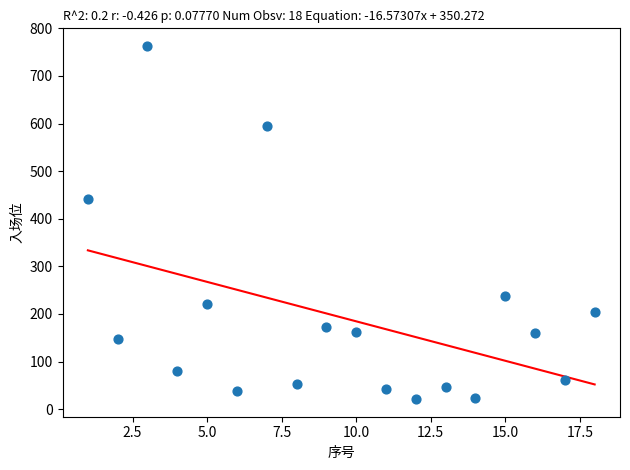

What is the range of X values (max minus min)?

17.0